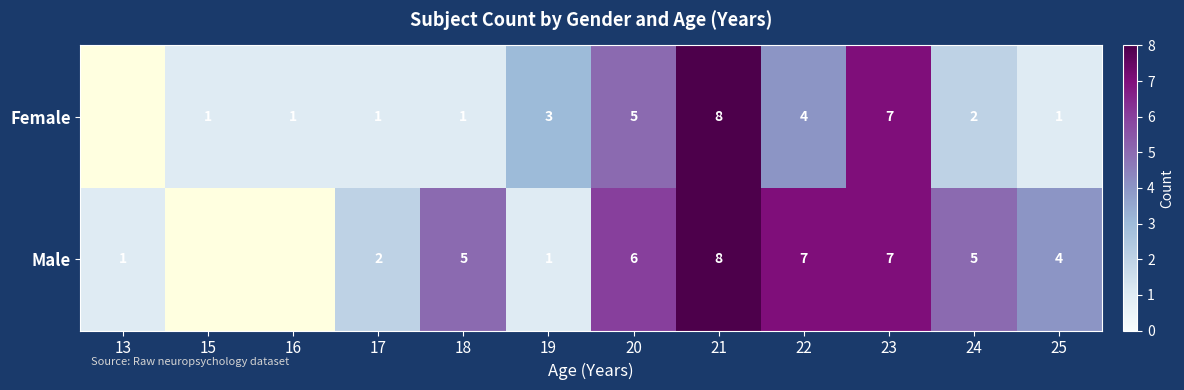

Which series changed the most between 19 and 22?

Male